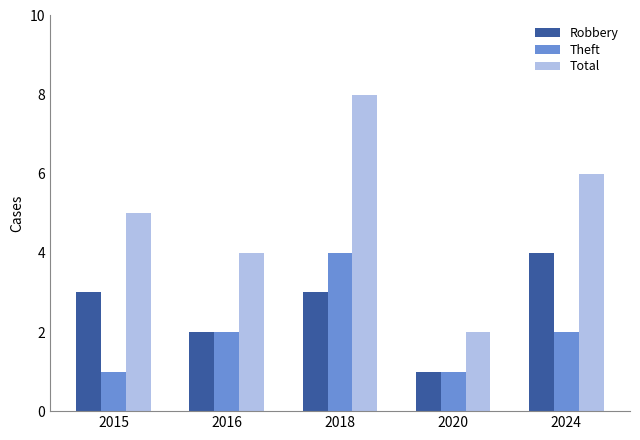

The Theft series shows 3 at 2016. True or false?

False